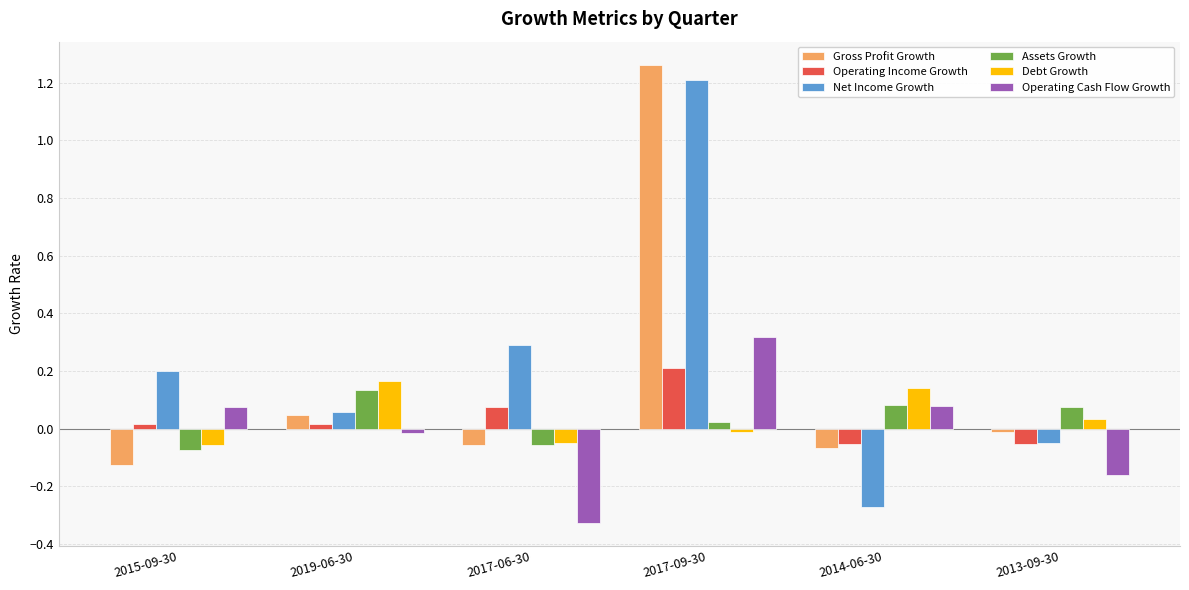

What is the label of the 4th bar from the left?

2017-09-30